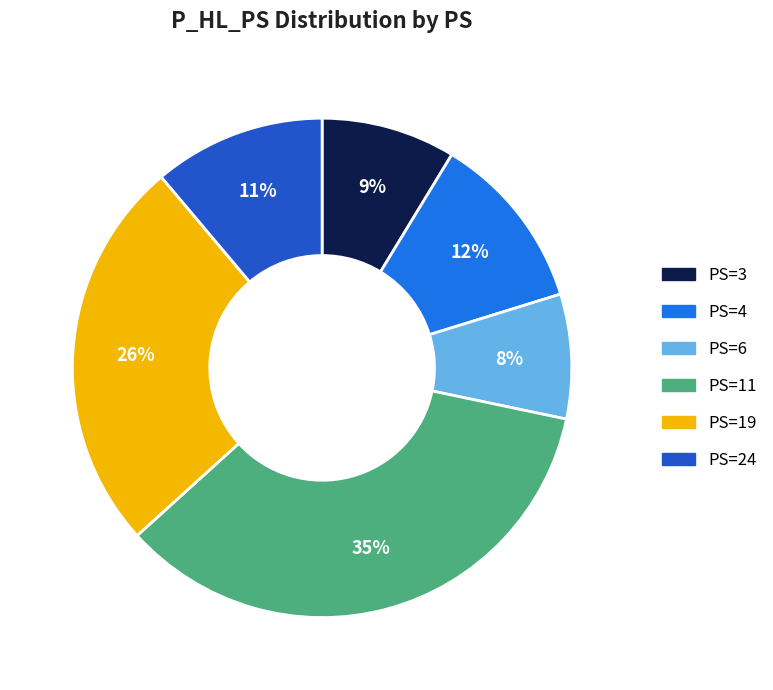

To the nearest percent, what is the average slice percentage?

17%